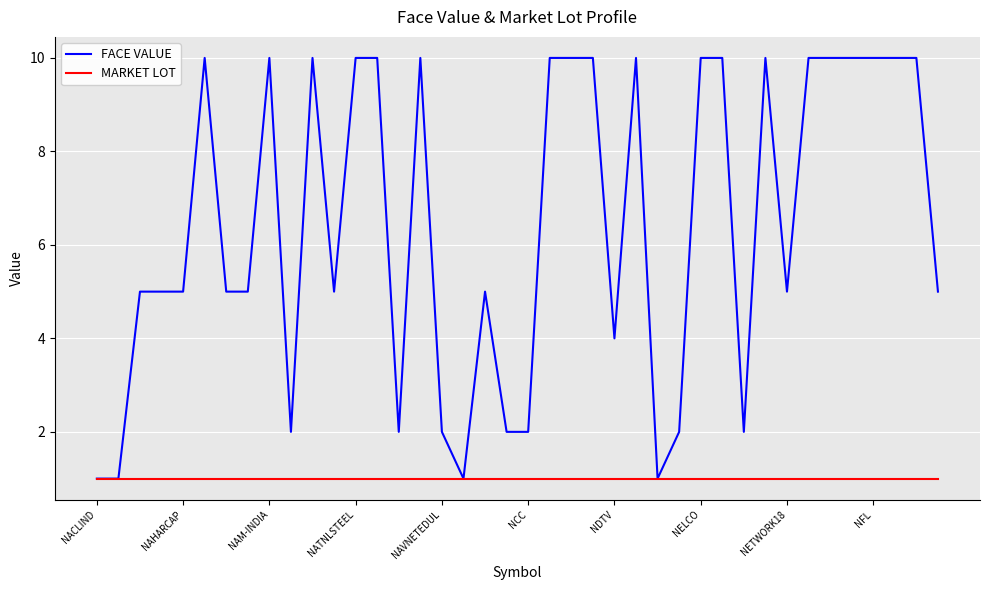

Is this an area chart (filled region under the line)?

No